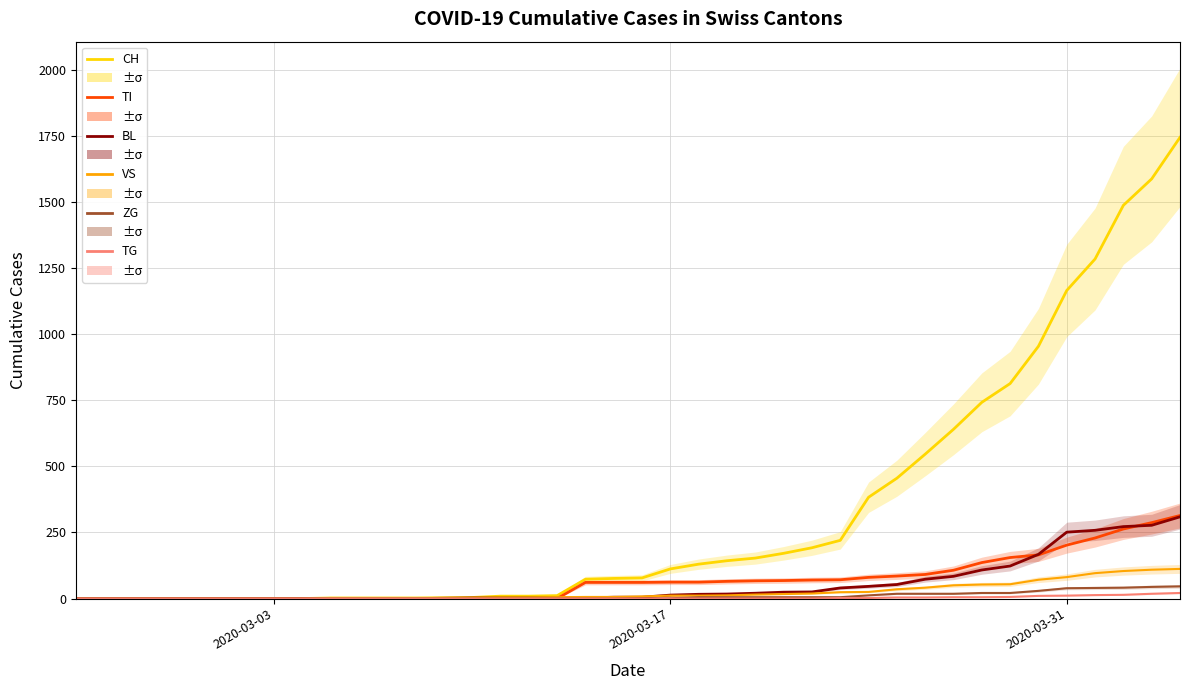

What is the value of the VS point at the 14th from the left?

2